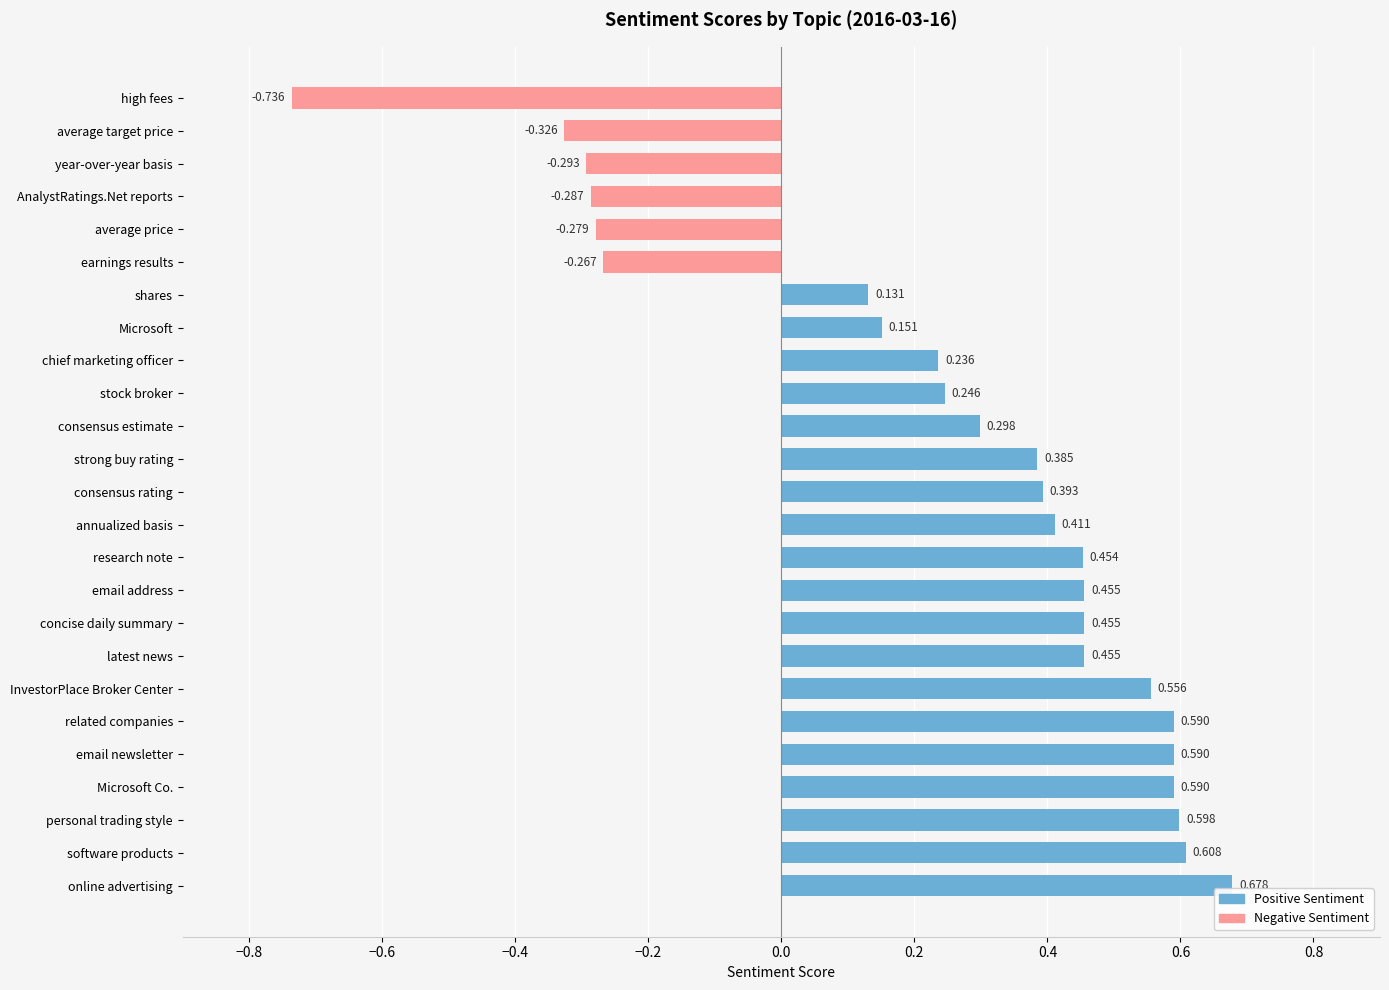

Which category has the highest value across all series?

online advertising